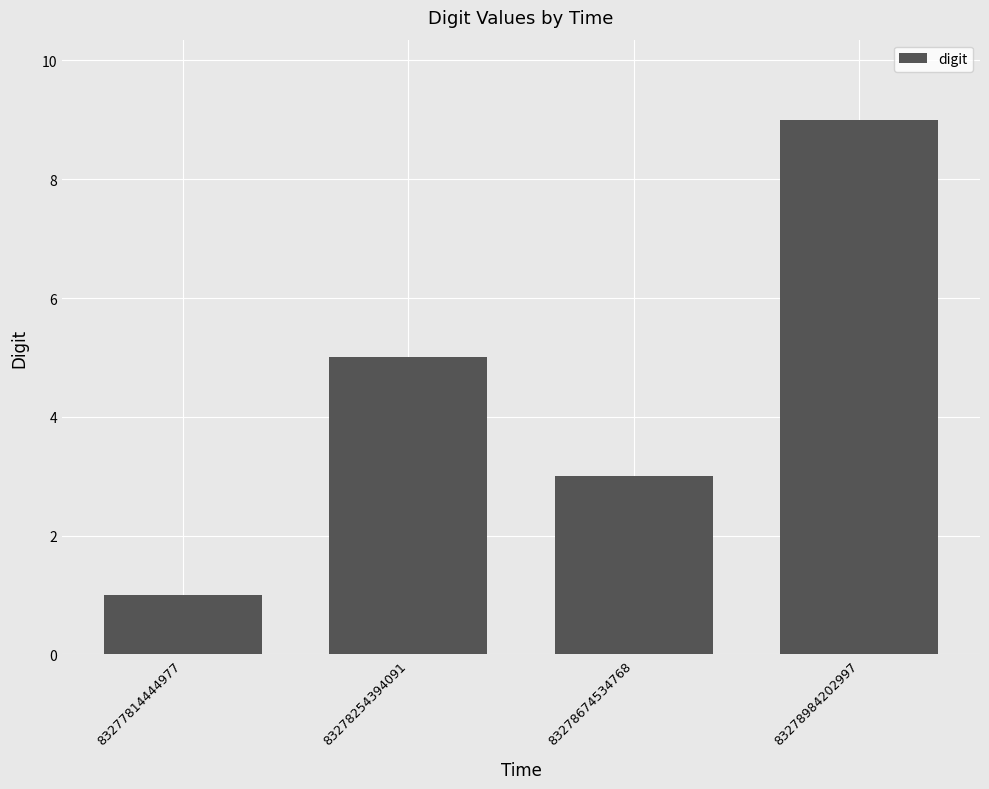

List the labels in order of value, largest first.

83278984202997, 83278254394091, 83278674534768, 83277814444977